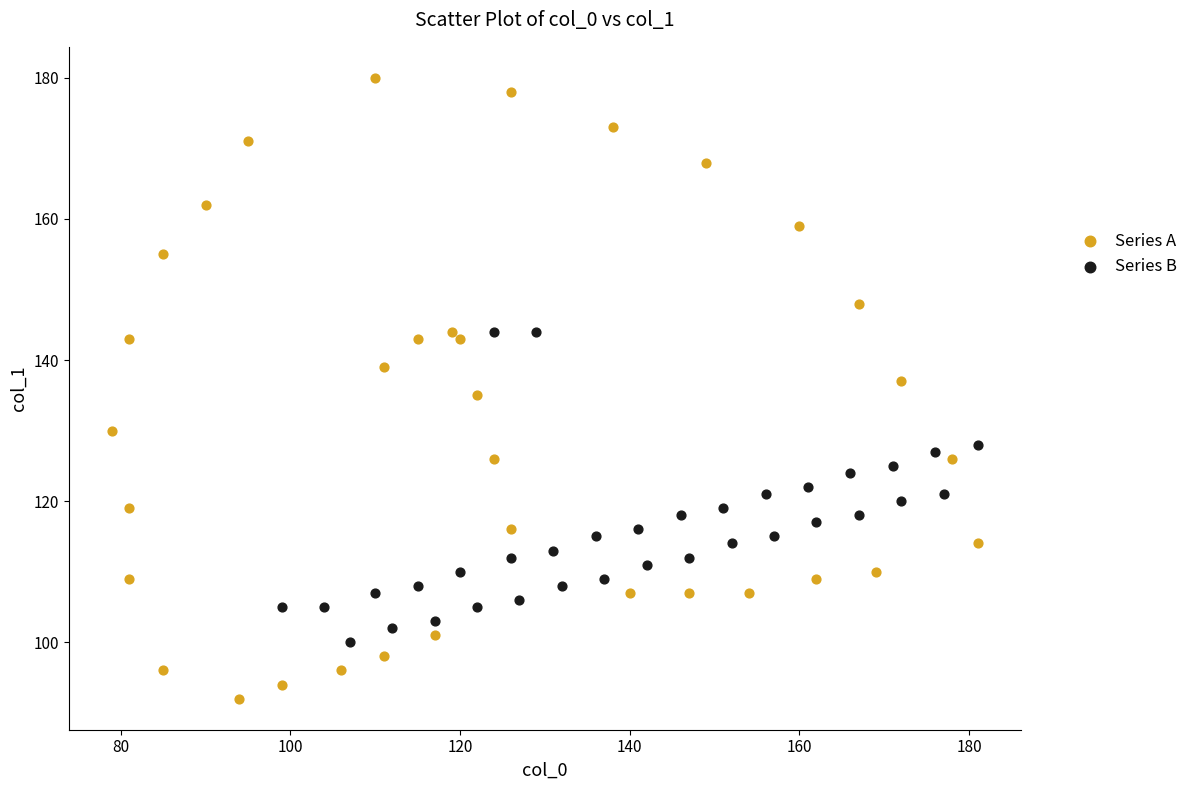

Which series reaches the maximum Y coordinate?

Series A